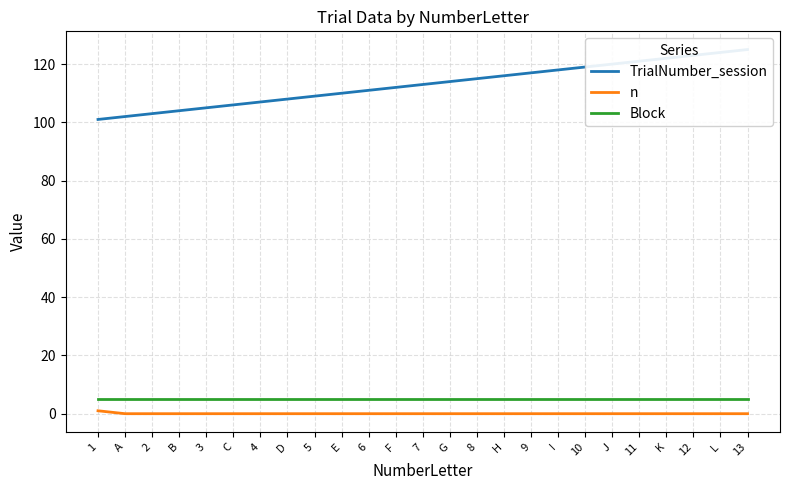

Which series has the widest spread of values?

TrialNumber_session